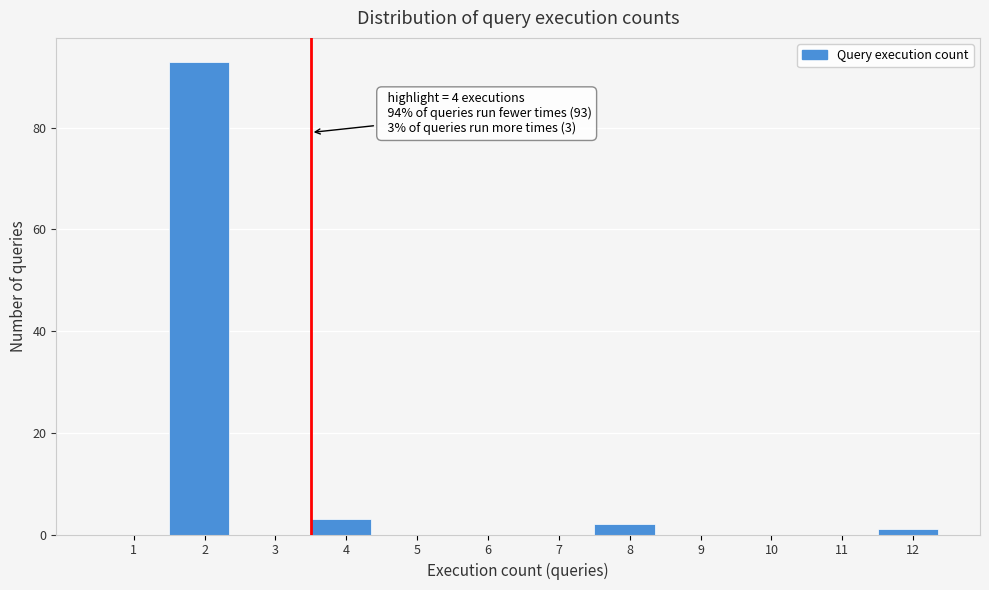

Reading left to right, extract all data points from this chart.

1=0	2=93	3=0	4=3	5=0	6=0	7=0	8=2	9=0	10=0	11=0	12=1